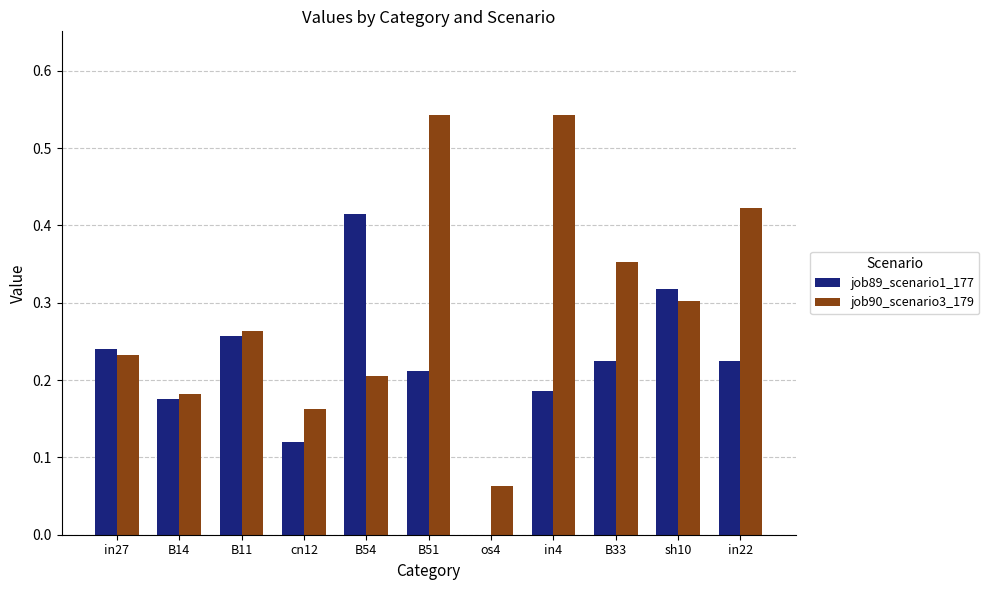

What is the sum of all job90_scenario3_179 values?

3.3